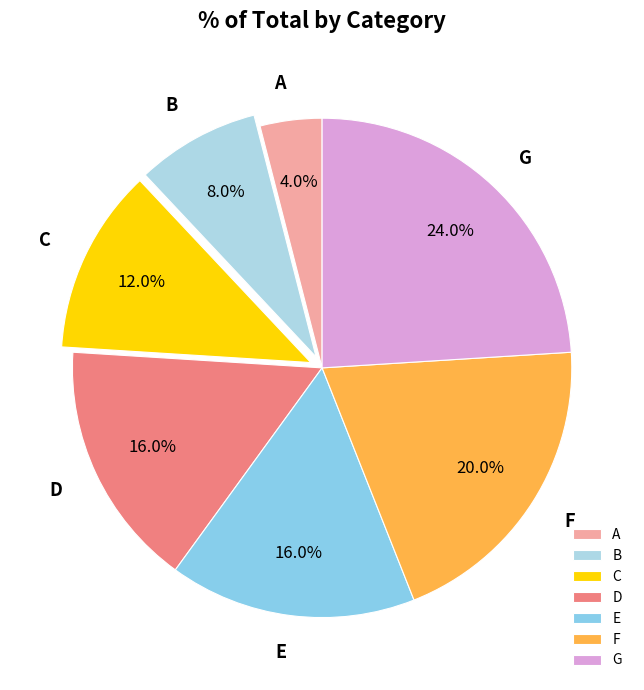

Between A and E, which is larger?

E